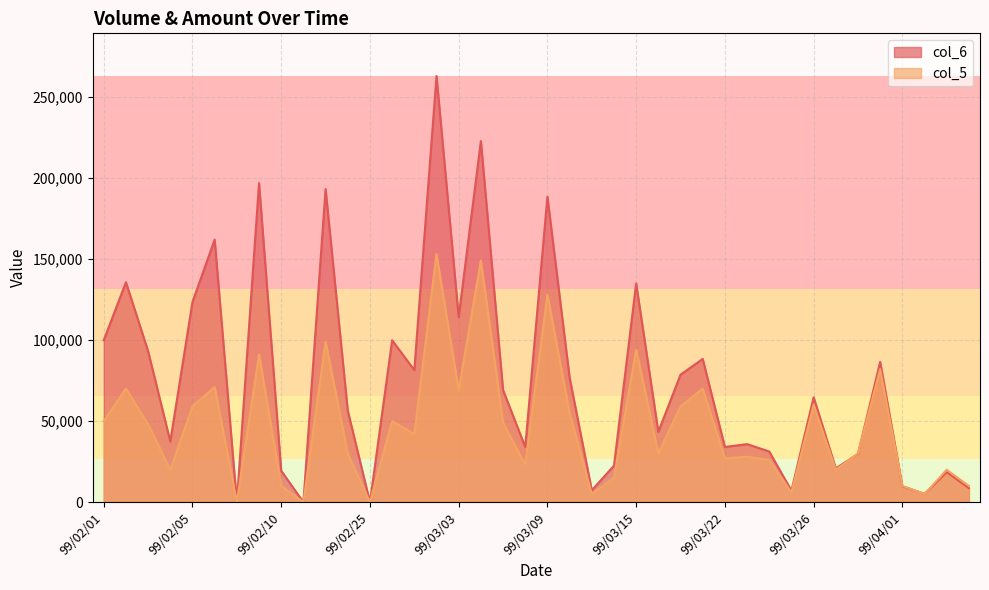

What is the difference between the col_5 values at 99/03/26 and 99/03/31?

22000